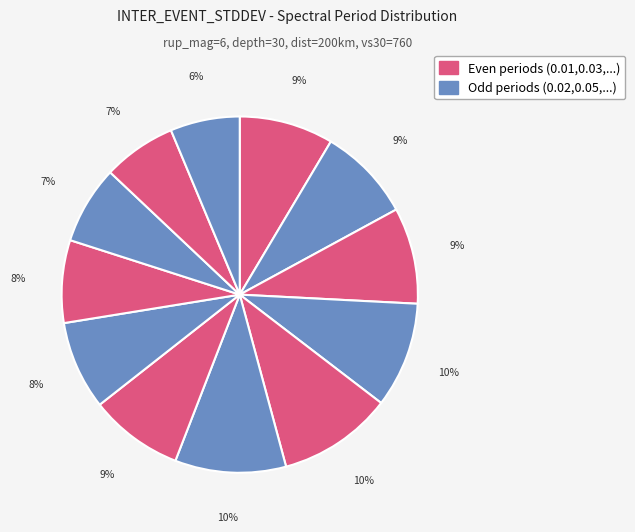

To the nearest percent, what is the difference between the largest and smallest slice percentages?

4%